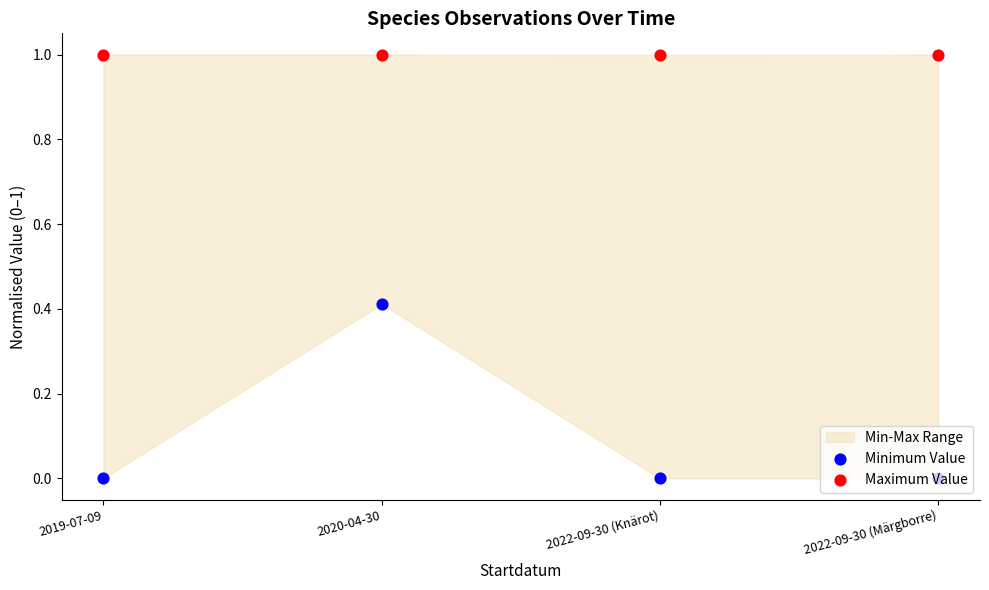

Which series has the largest total across all categories?

Maximum Value